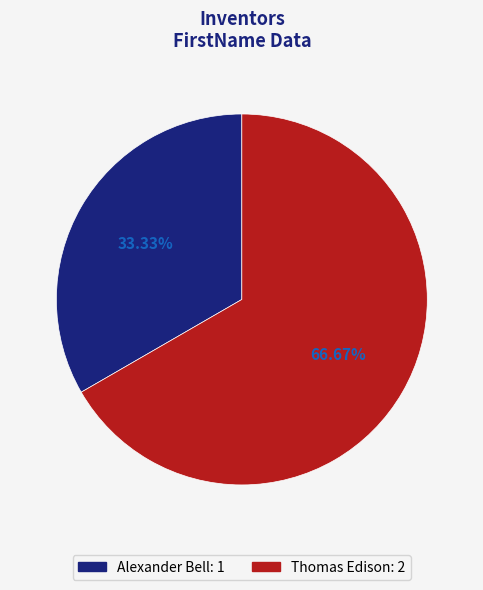

Combined, what portion of the pie is Alexander Bell and Thomas Edison?

100.0%